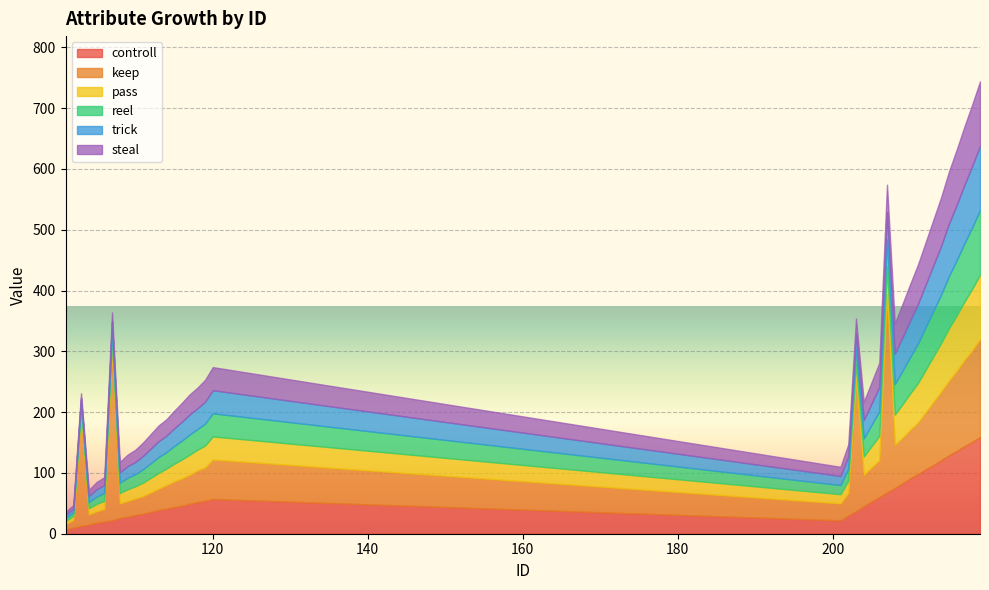

Between 114 and 202, which series saw the biggest shift?

controll